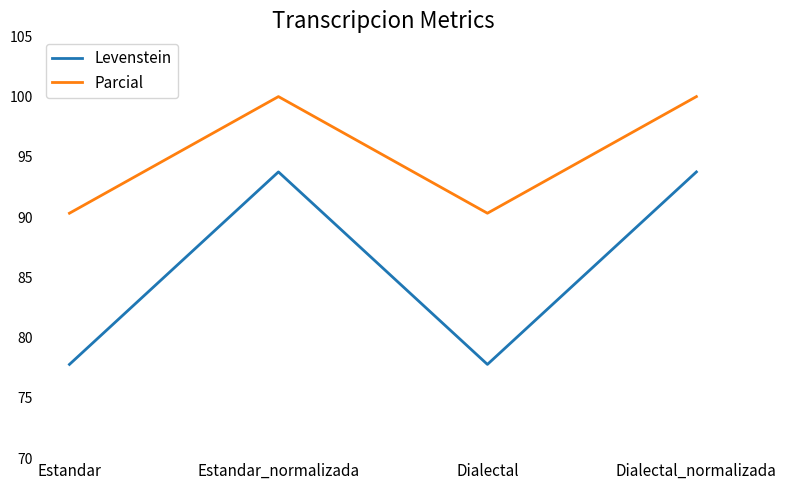

Does the chart display data point markers on the line(s)?

No